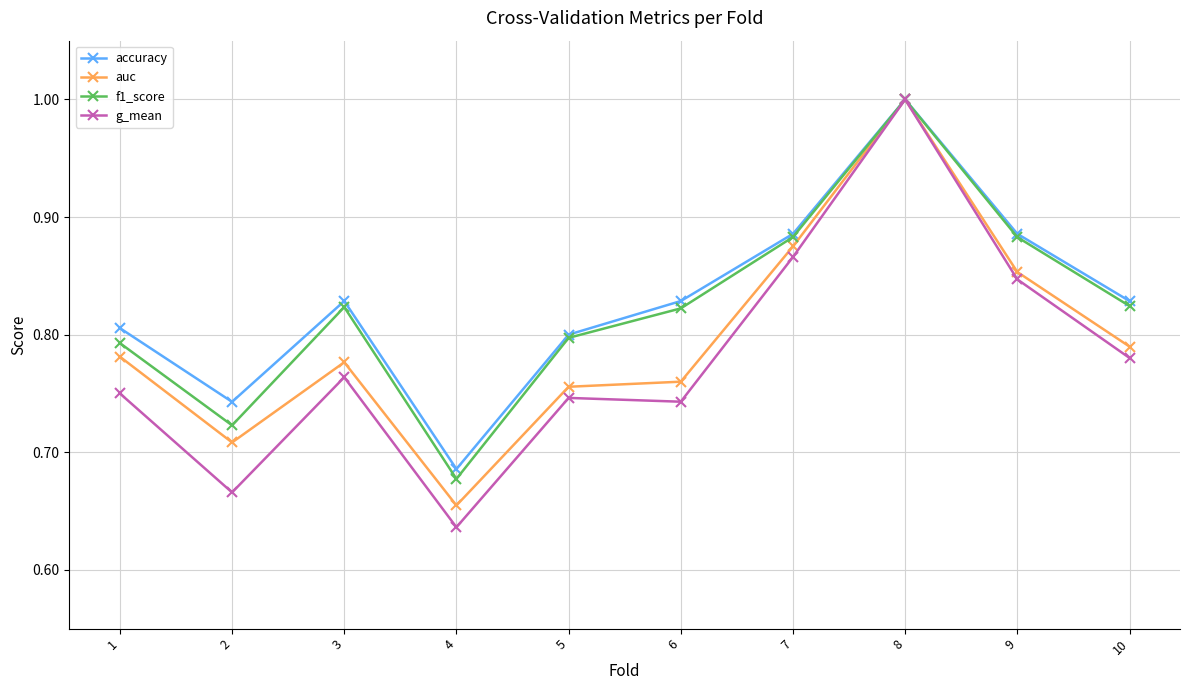

In accuracy, how many points are higher than both neighbors (excluding endpoints)?

2